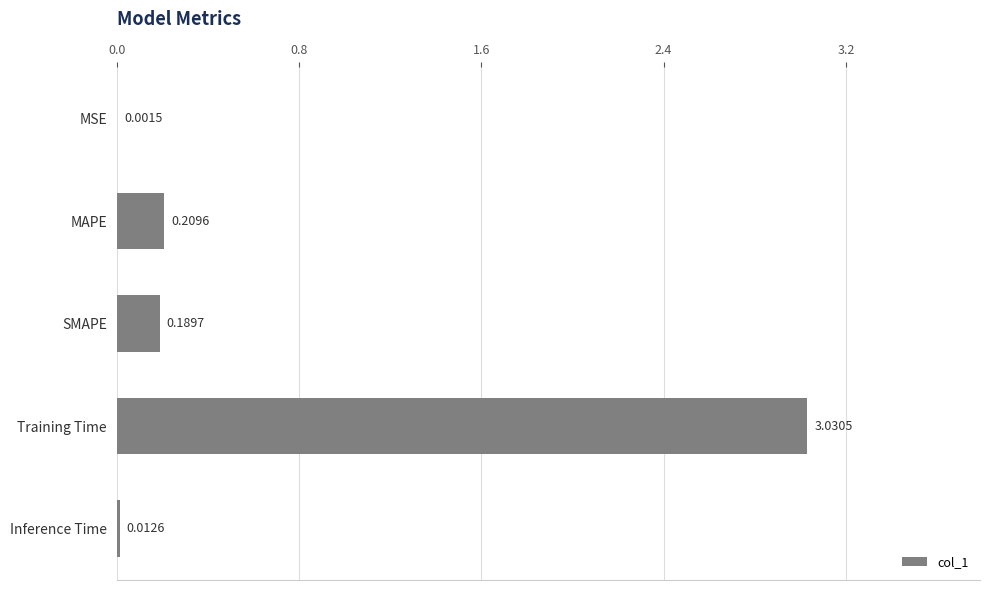

Which category has the highest value across all series?

Training Time